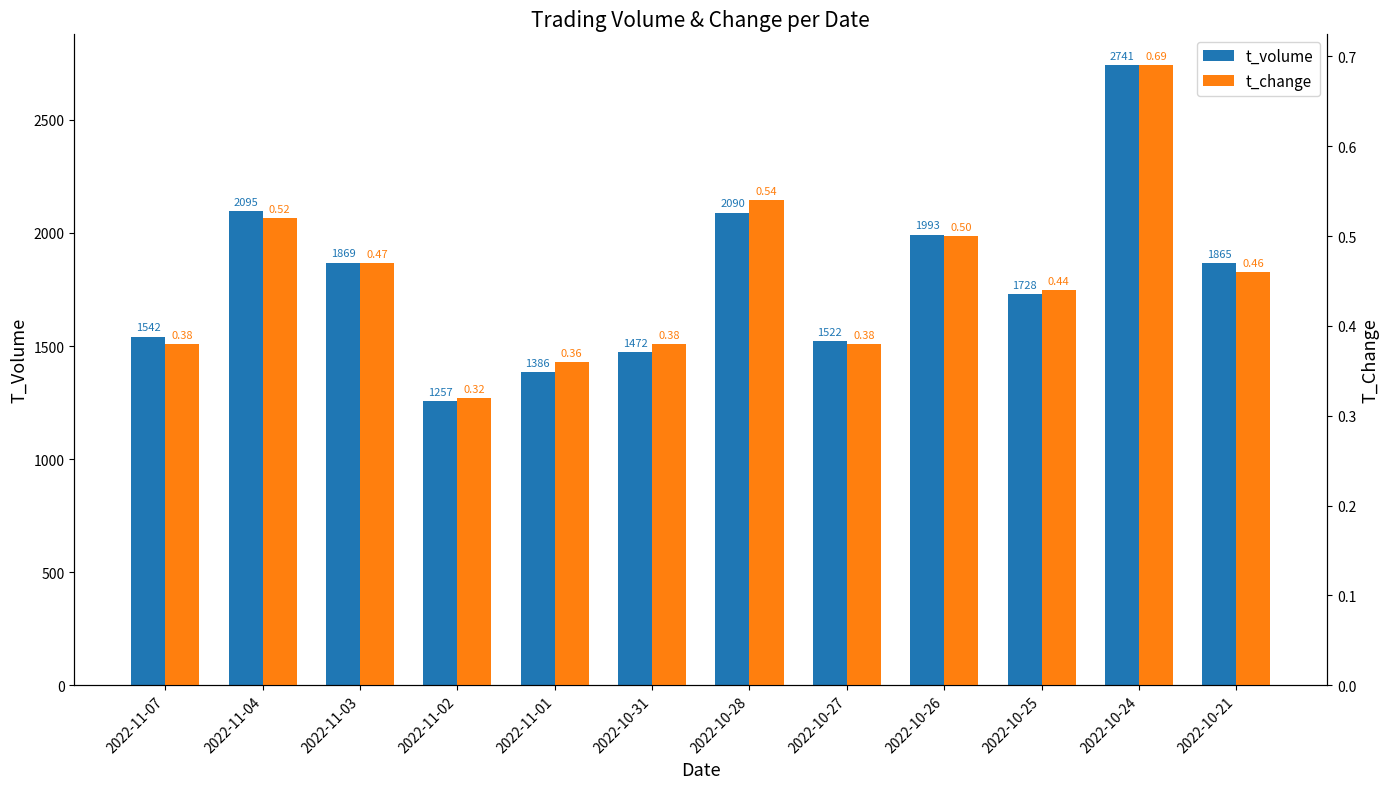

What are all the series names shown in the legend?

t_volume, t_change